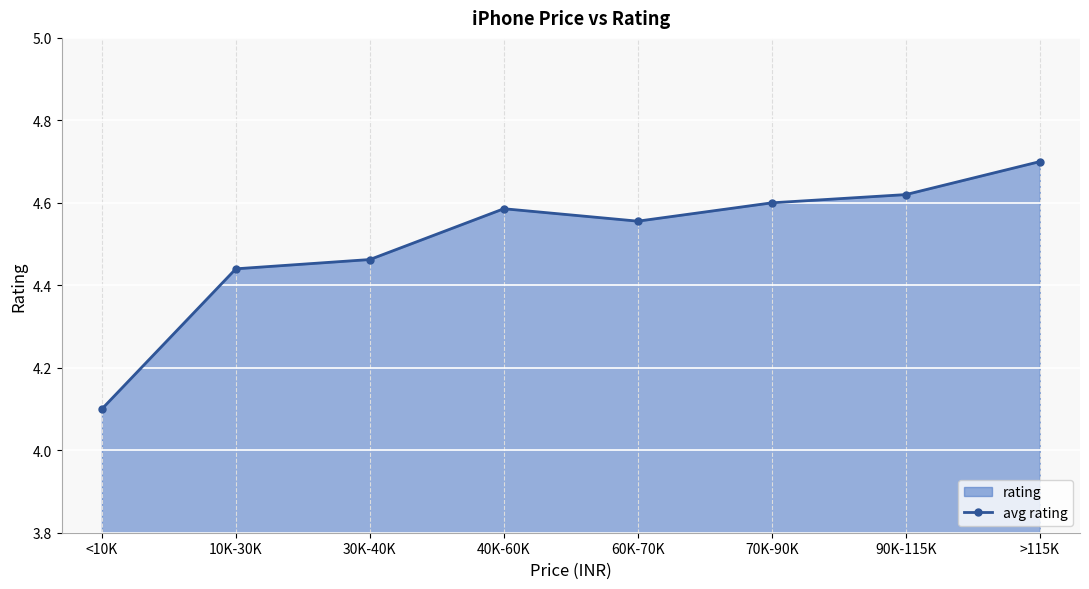

What is the difference between the maximum and second lowest values?

0.3